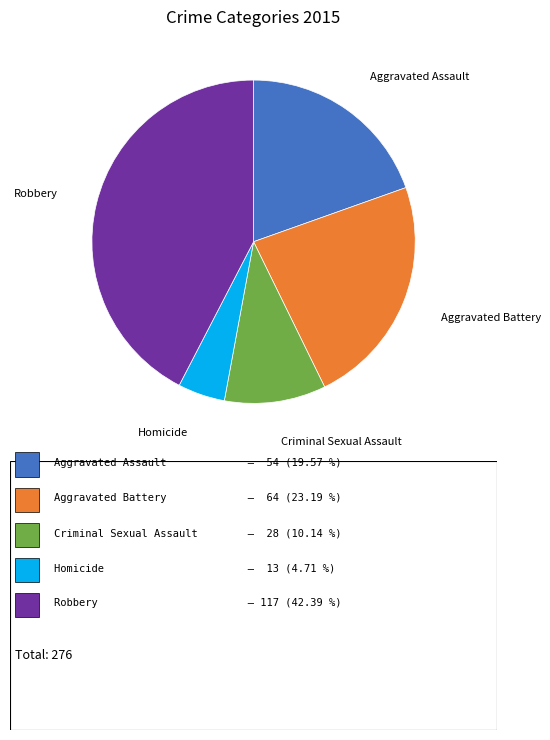

Does Aggravated Battery represent more than half of the total?

No